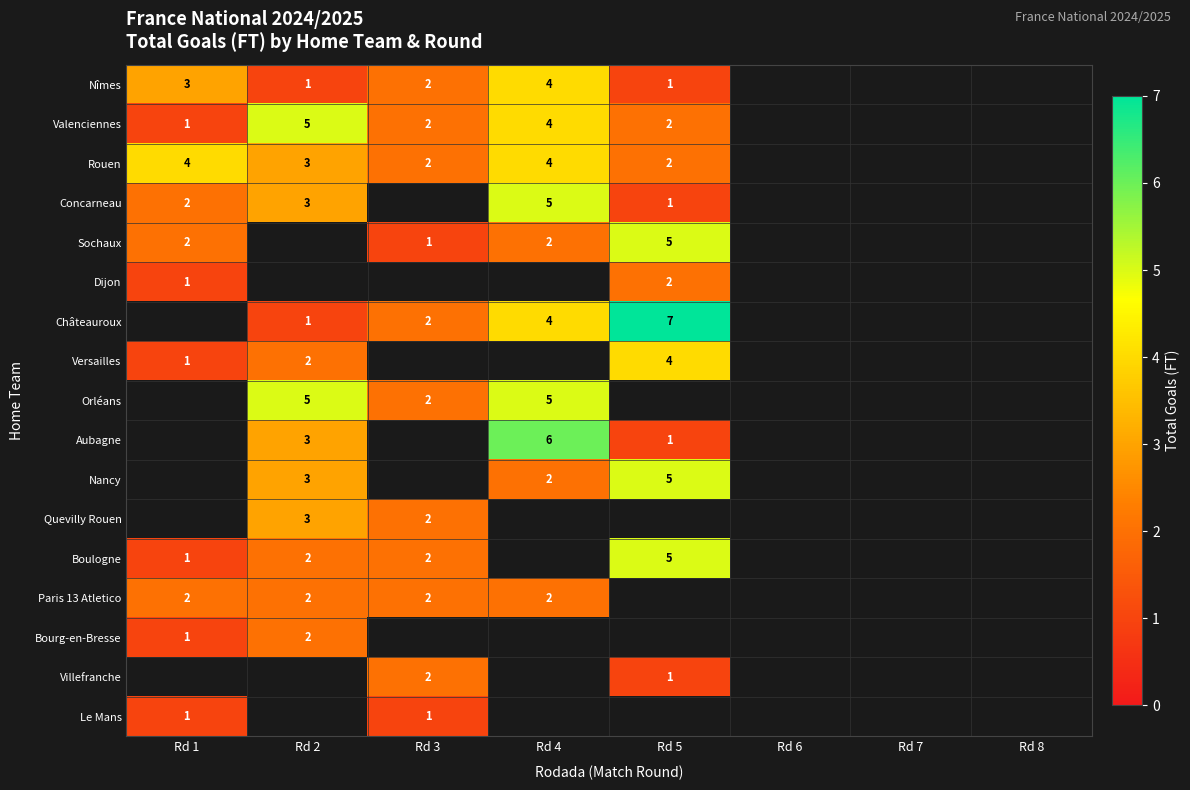

Which has a higher value, Rd 7 or Rd 8?

Rd 8